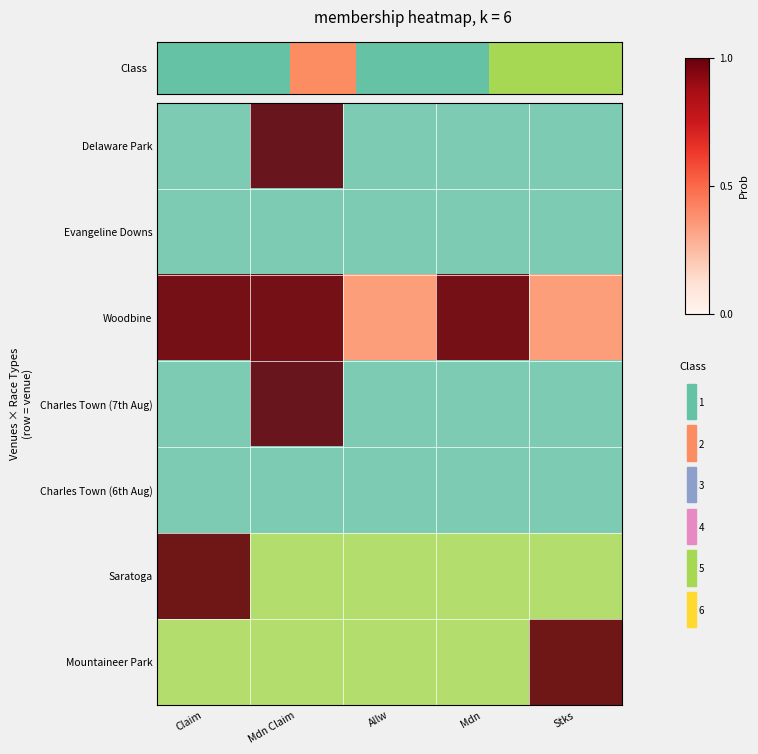

The Saratoga series shows 1 at Claim. True or false?

False